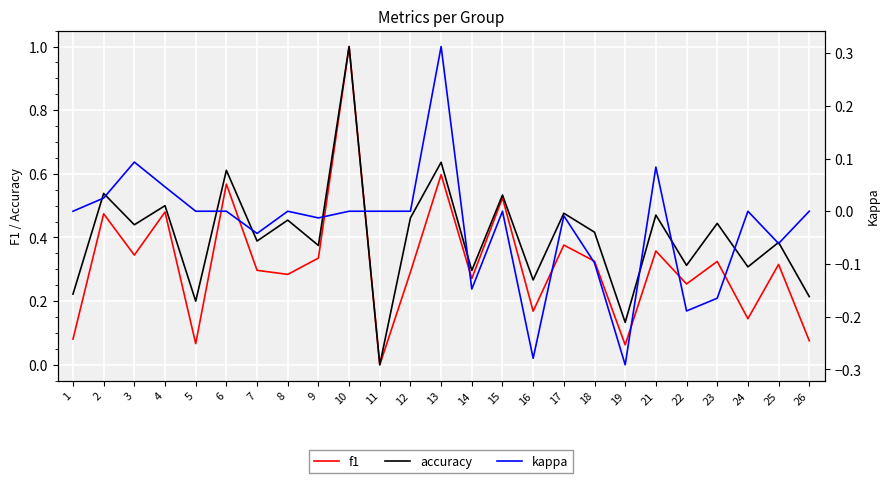

True or false: f1 and accuracy cross at least once.

False